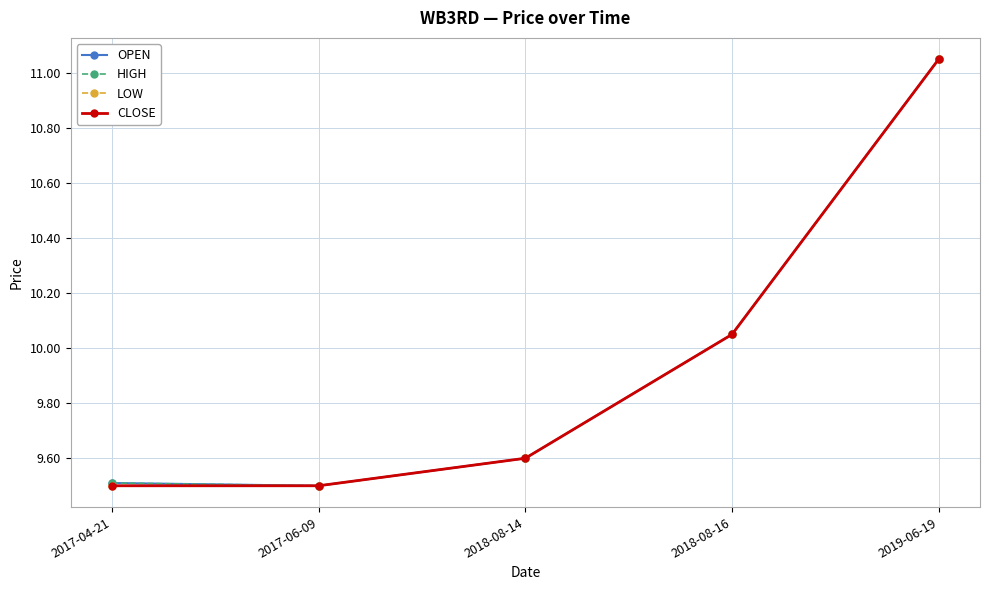

Rank the series at 2017-04-21 from highest to lowest value.

OPEN, HIGH, LOW, CLOSE